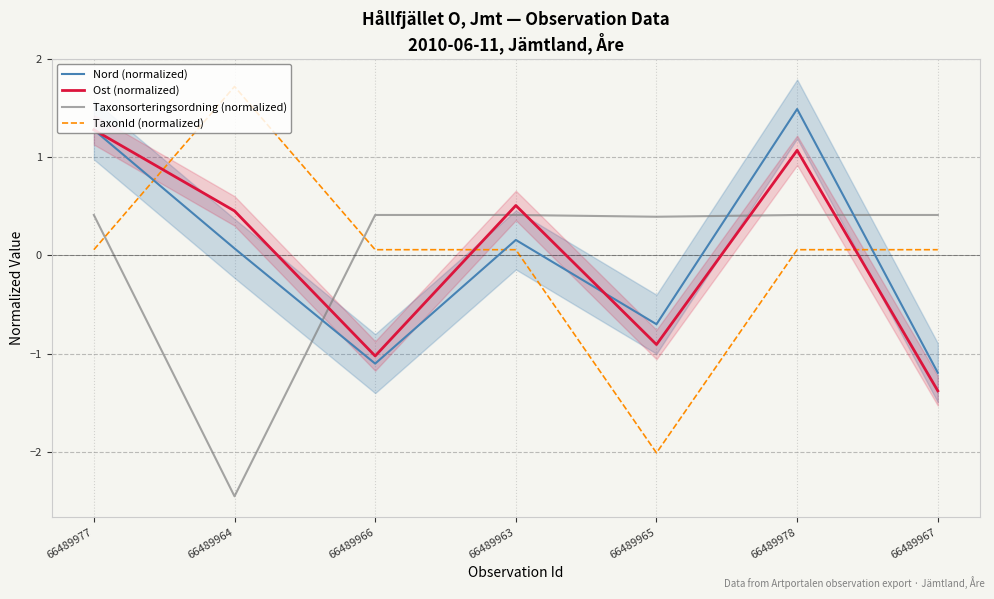

At which label does Ost (normalized) reach its minimum?

66489967